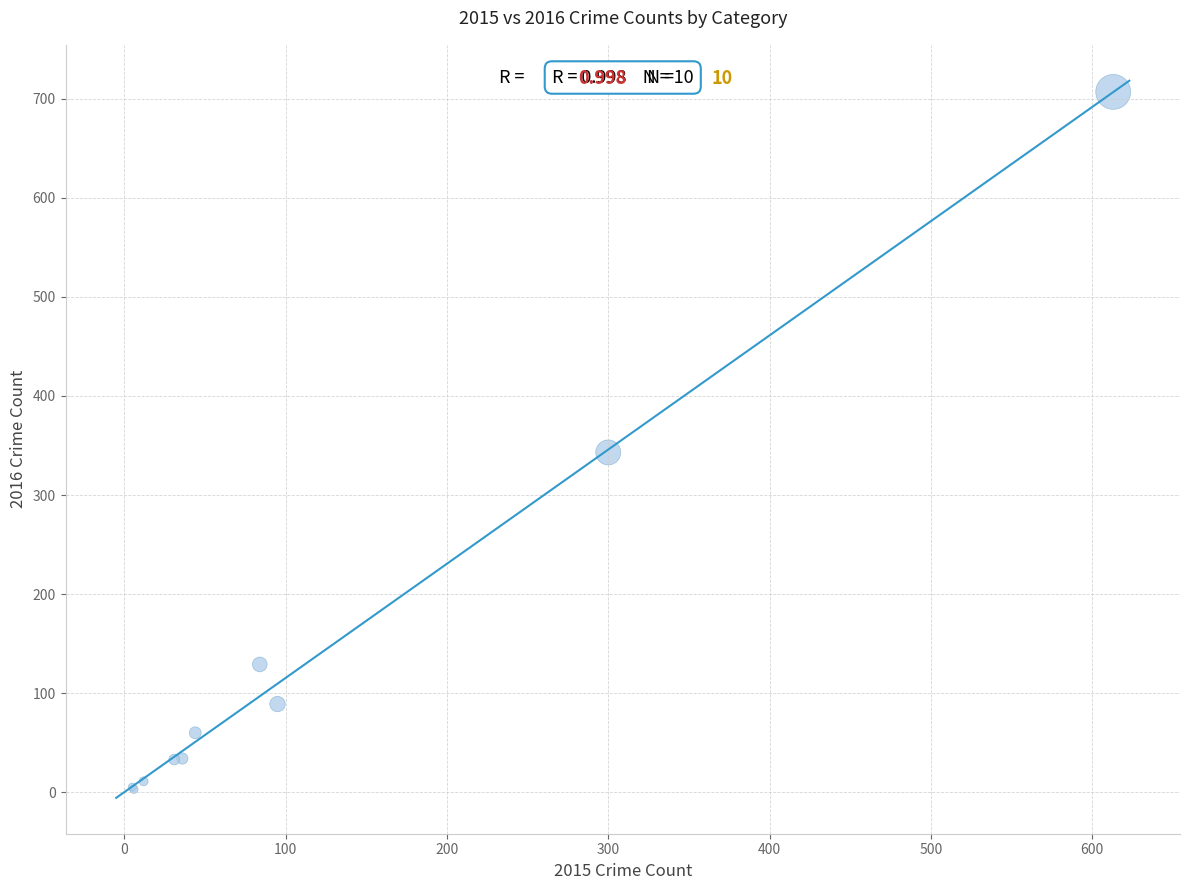

What Y value in the scatter plot is closest to 355?

343